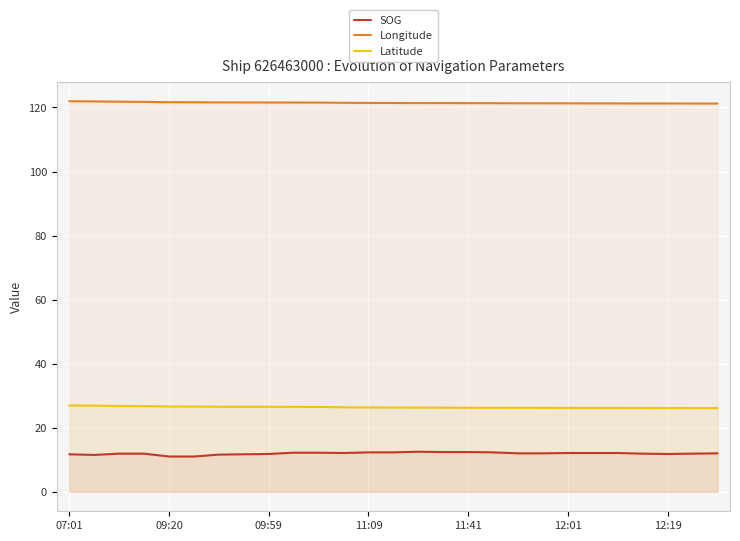

At how many categories does at least one series exceed 70?

27